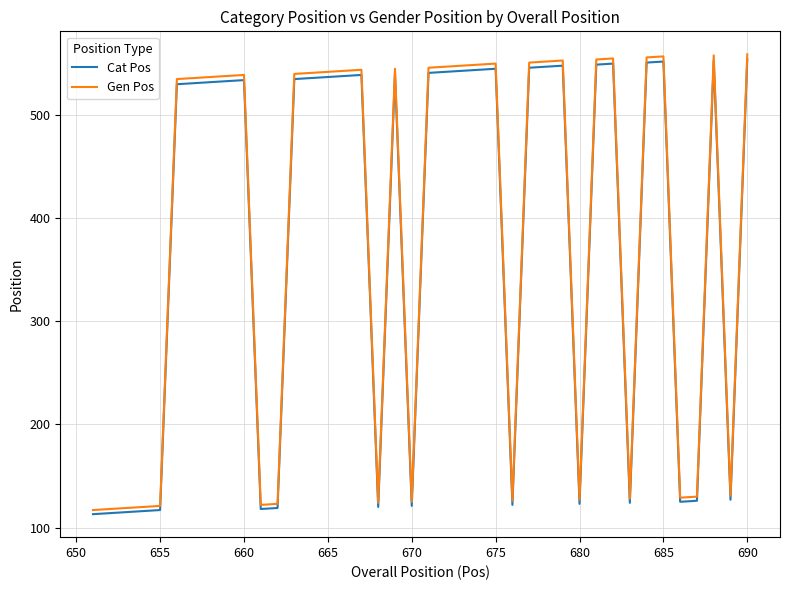

What is the maximum value shown in the chart?

559